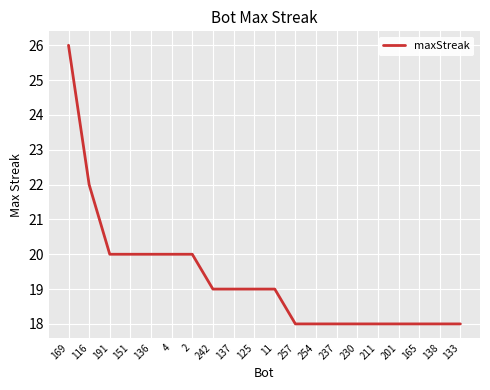

True or false: the data shows 20 at 136.

True